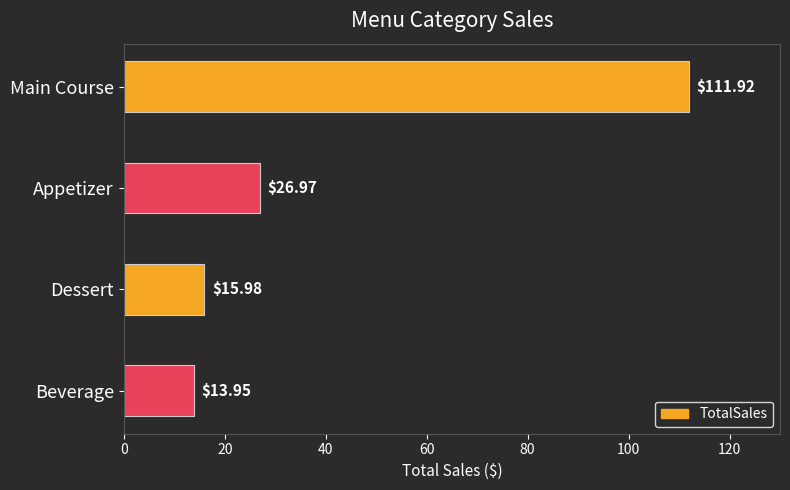

List the labels in order of value, largest first.

Main Course, Appetizer, Dessert, Beverage